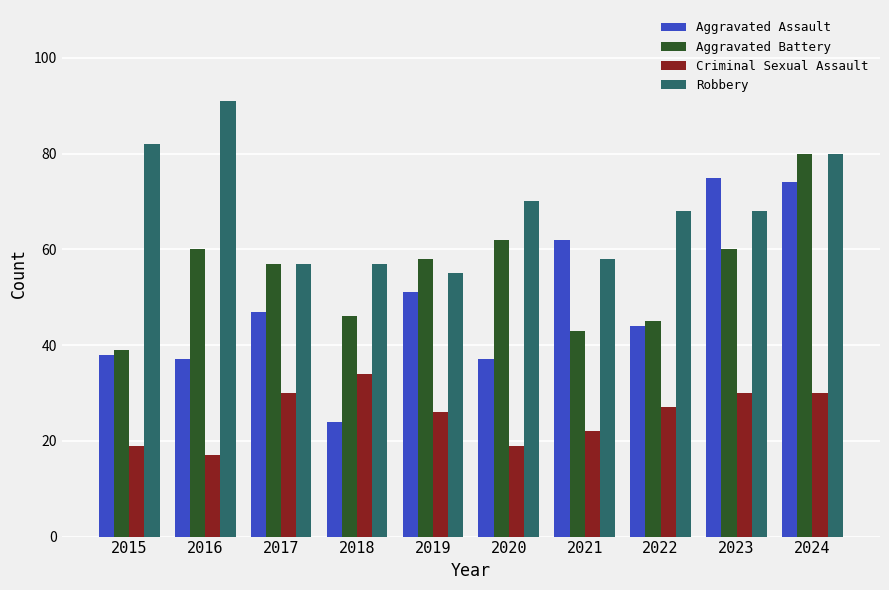

Which label corresponds to the largest value in the chart?

2016